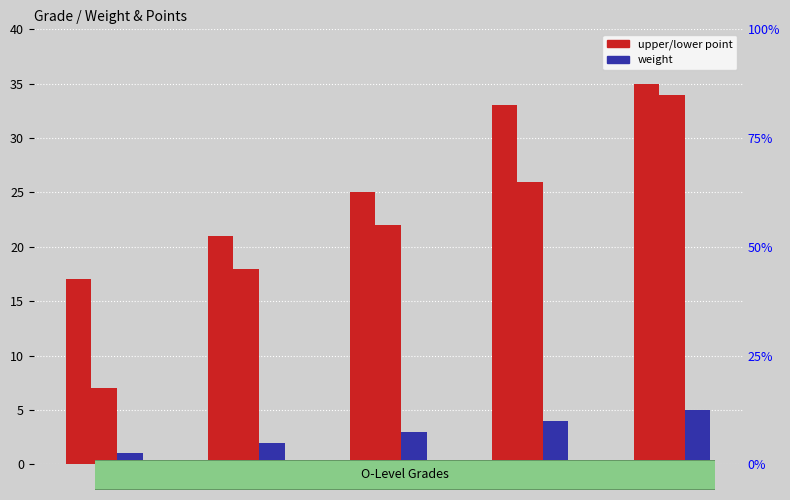

What is the total value across all series at IV?

63